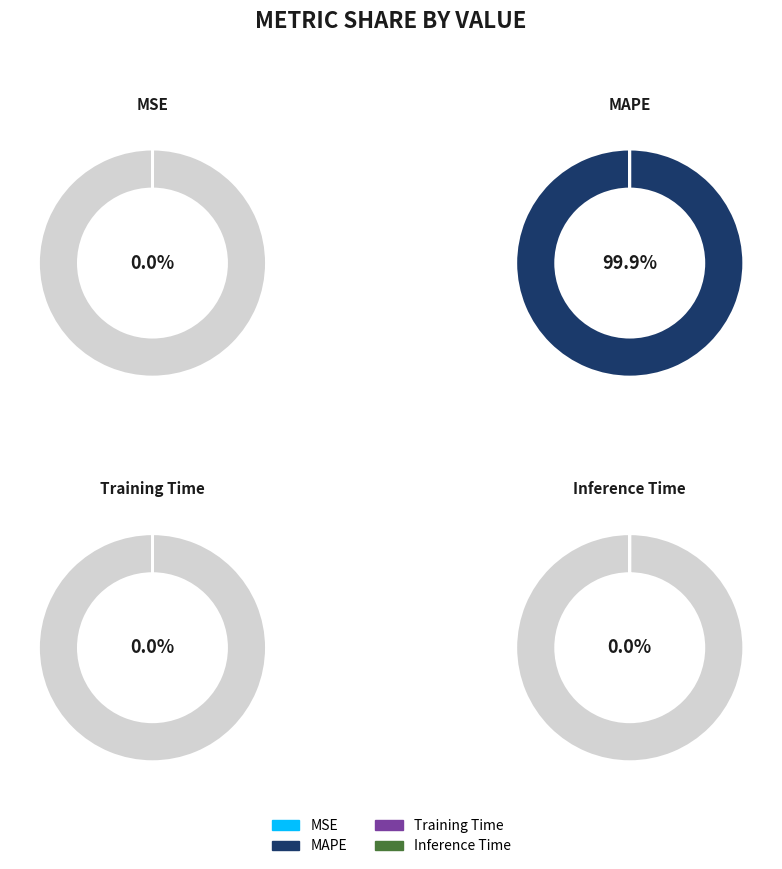

Rank the categories by value from lowest to highest.

Inference Time, Training Time, MSE, MAPE